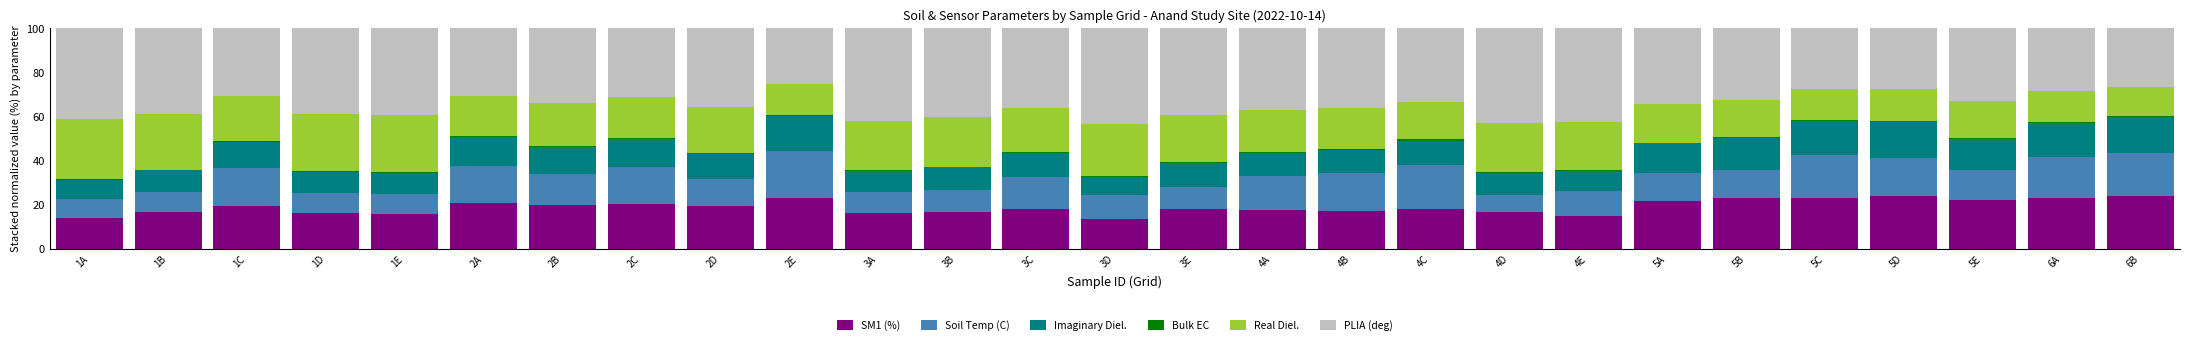

Count the number of data series in this chart.

6